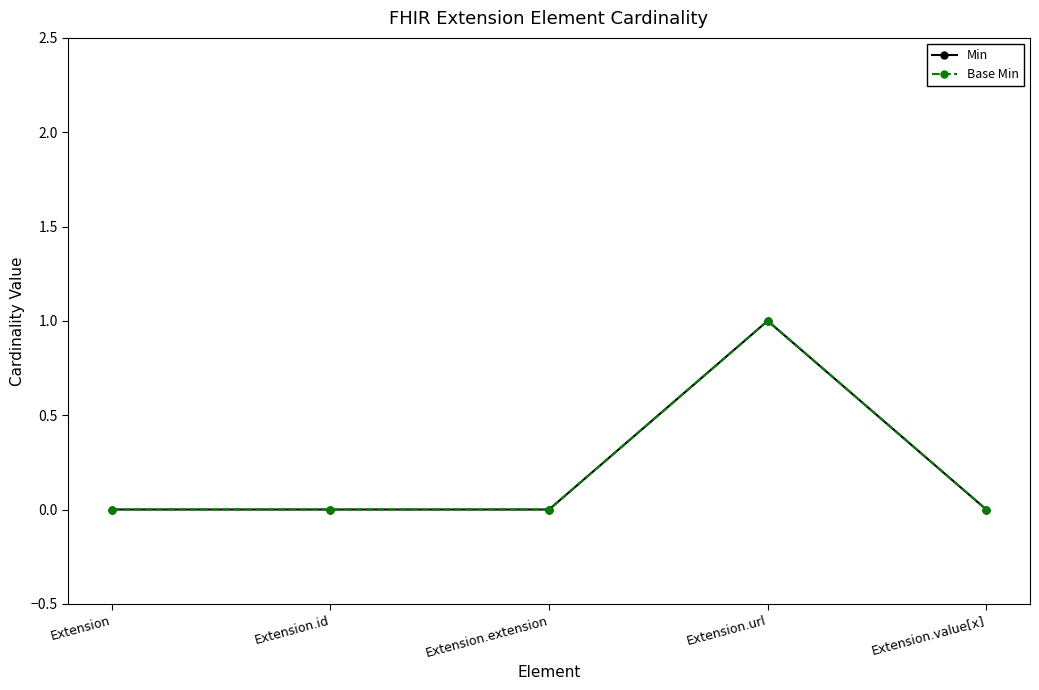

Which category has the lowest value in the Base Min series?

Extension